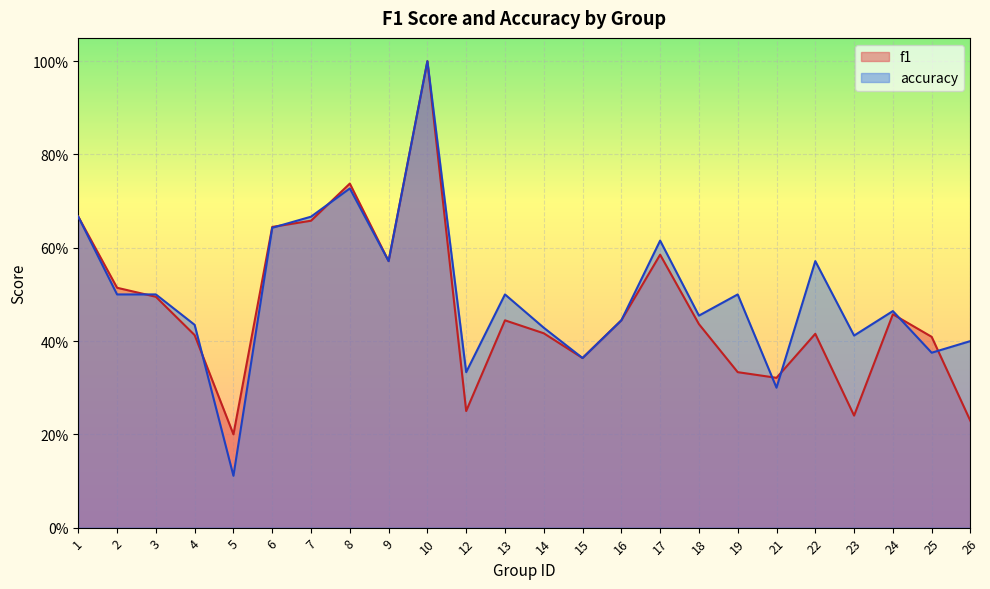

Between 1 and 16, which is larger?

1